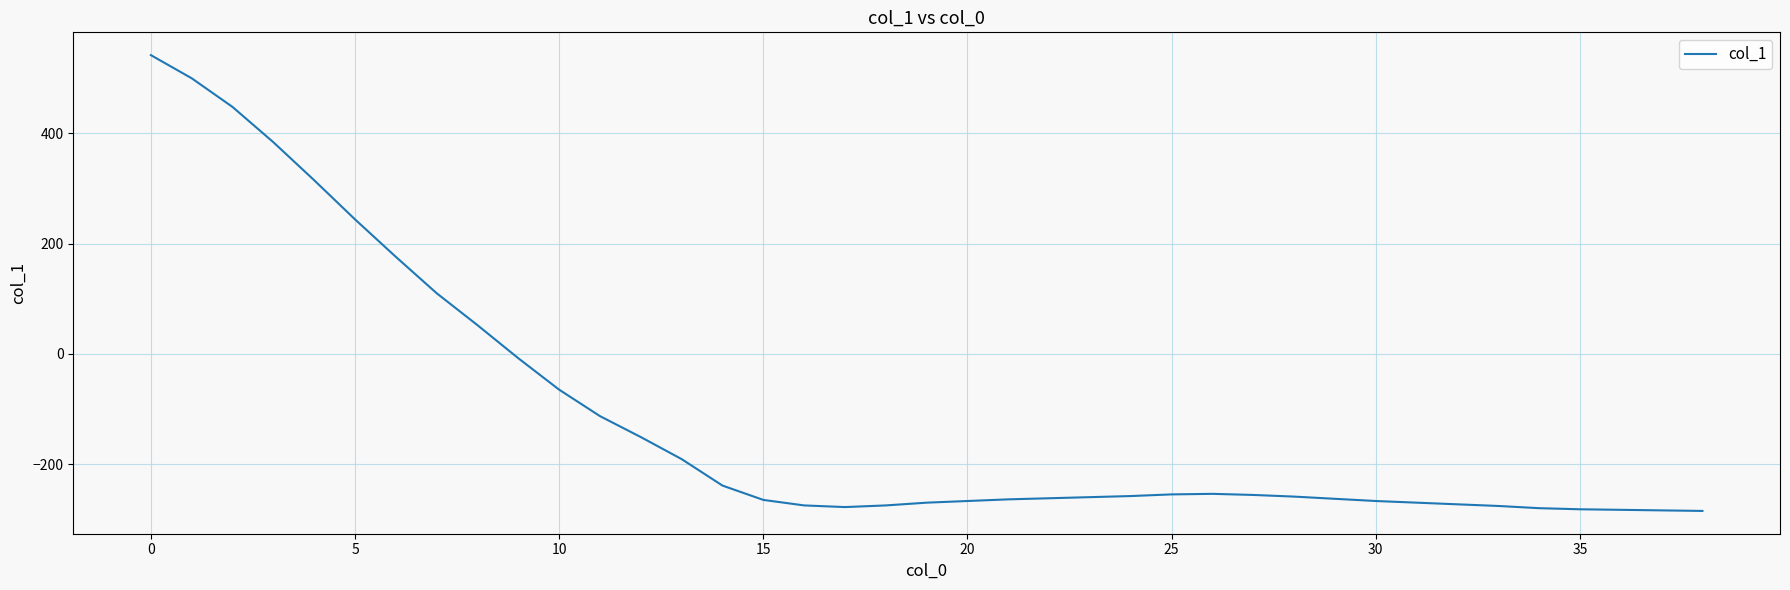

What is the maximum value shown in the chart?

542